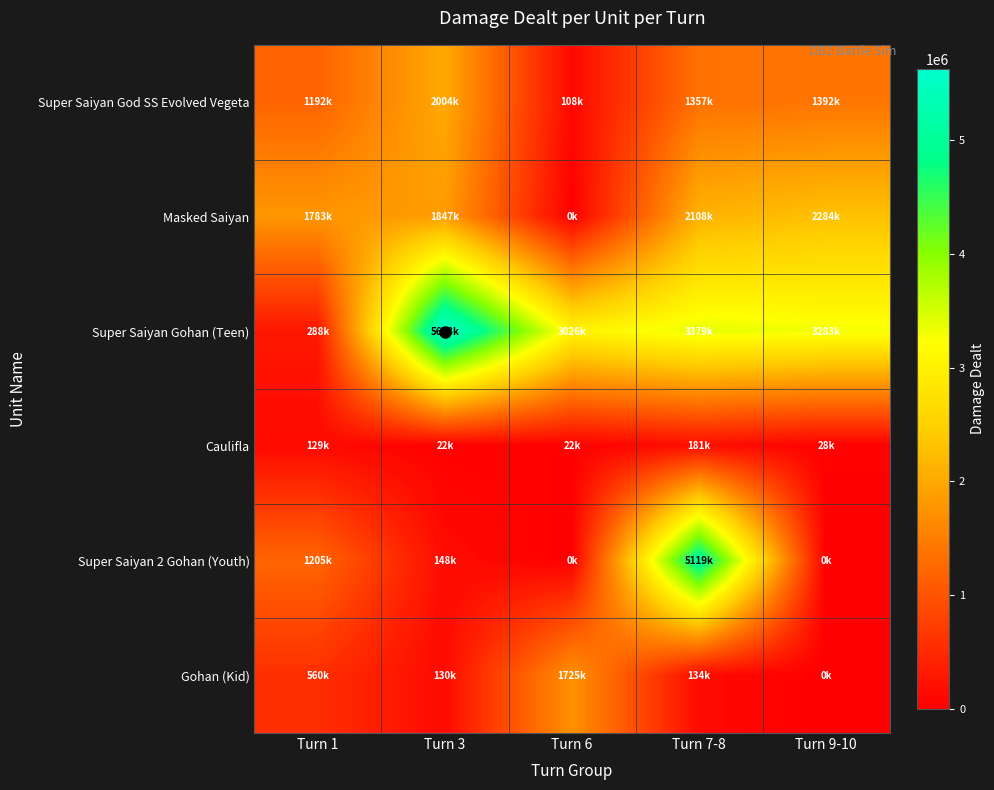

At how many categories does at least one series exceed 790987?

5